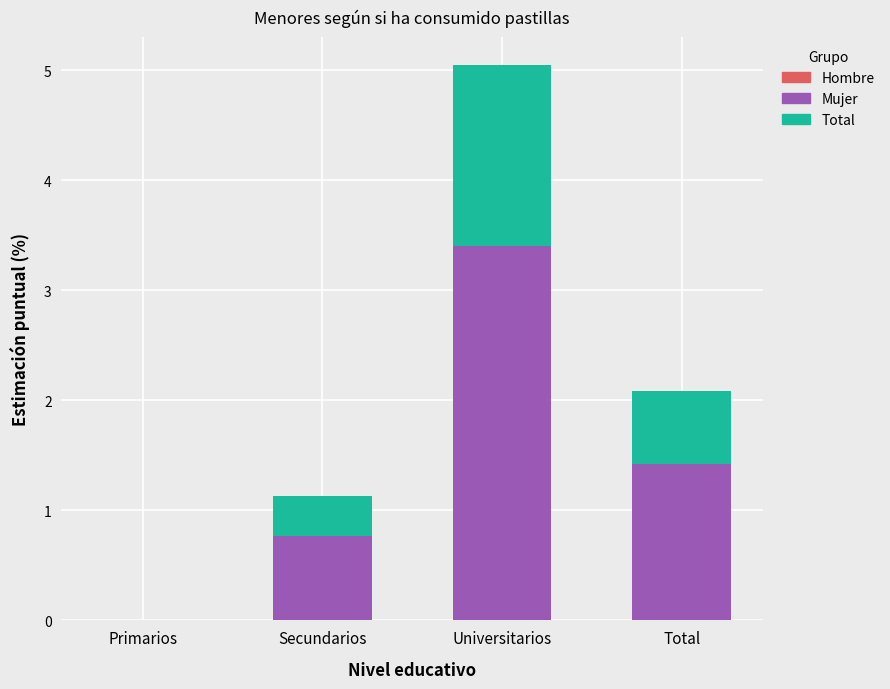

At which label is Mujer closest to 1?

Secundarios